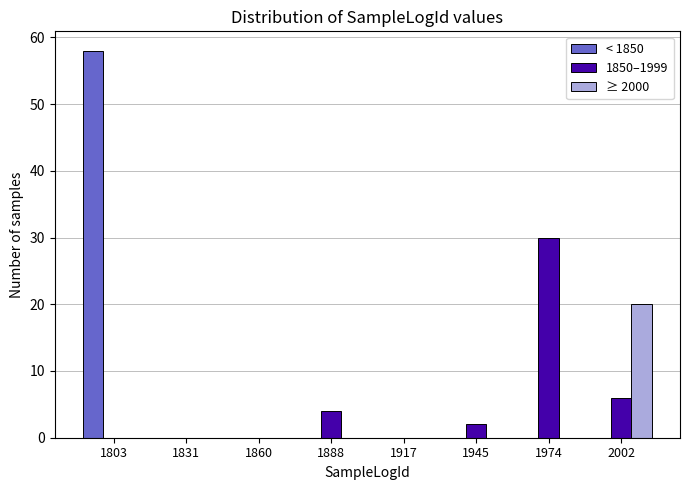

What is the height of the ≥ 2000 bar covering 1988.5 to 2017.0 on the x-axis? Neither the bar edges nor the heights are printed on the chart, so give them approximately, as read against the axes.

20